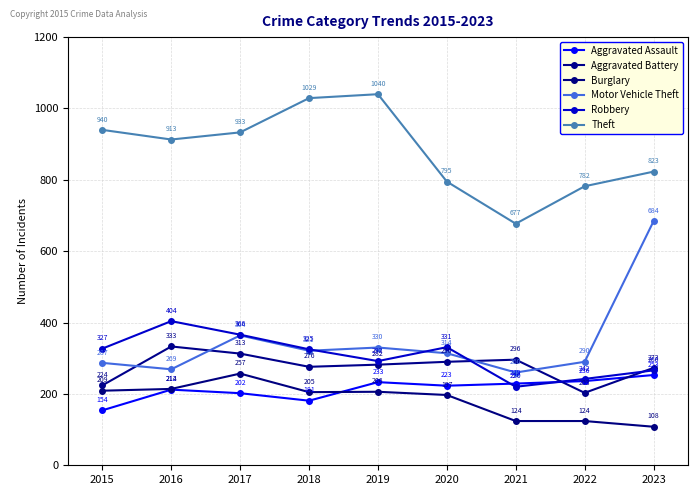

How many distinct data groups are displayed?

6